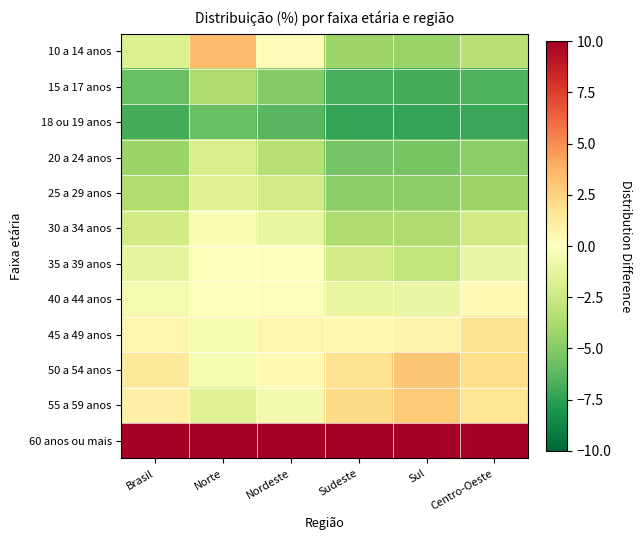

Between Norte and Brasil, which is larger?

Norte